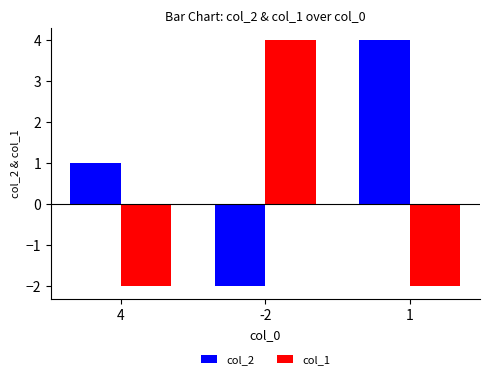

How many positive values does the col_1 series have?

1